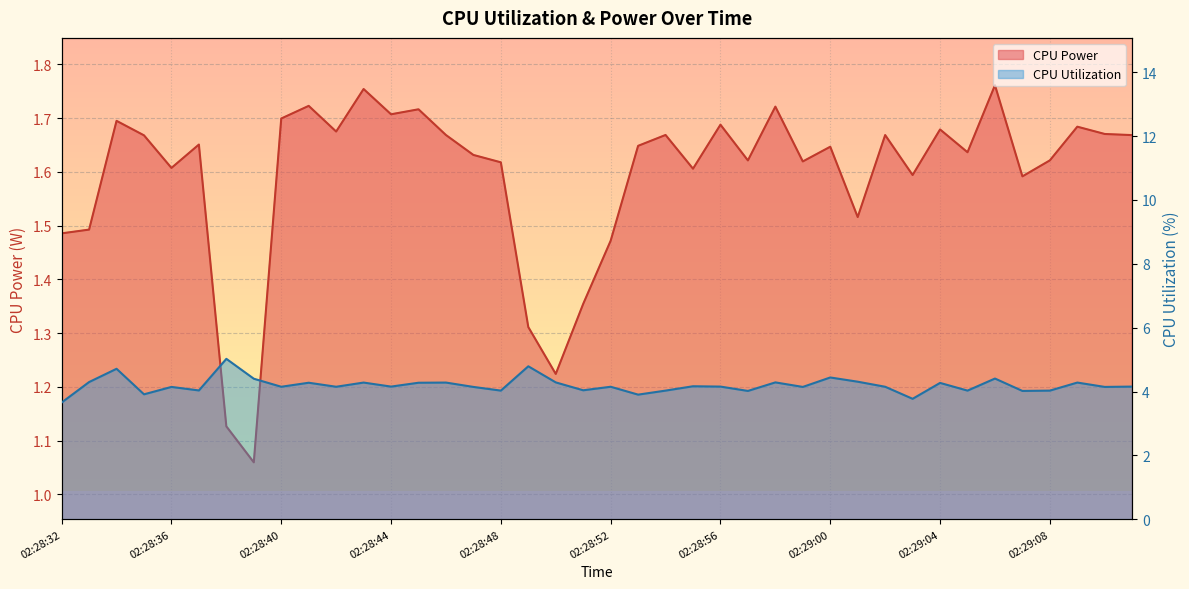

What is the value of the CPU Power point at the 28th from the left?

1.6